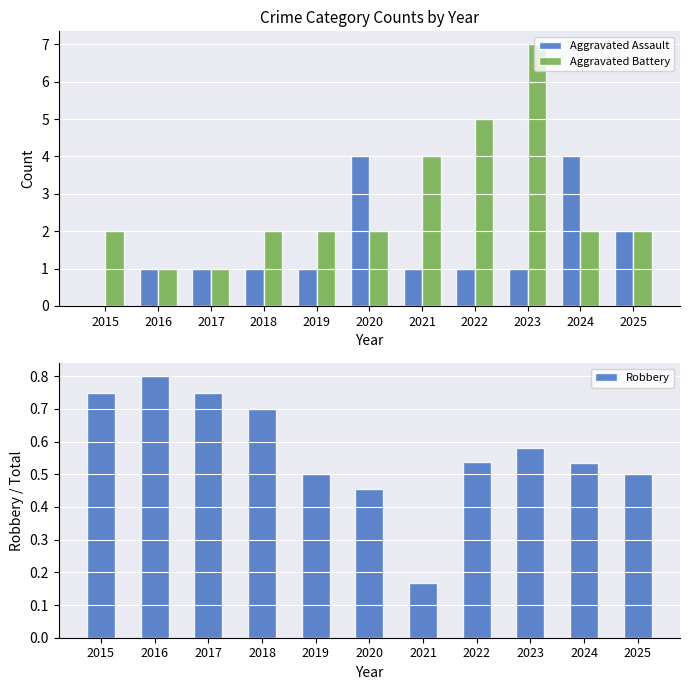

At which label does Aggravated Battery reach its peak?

2023